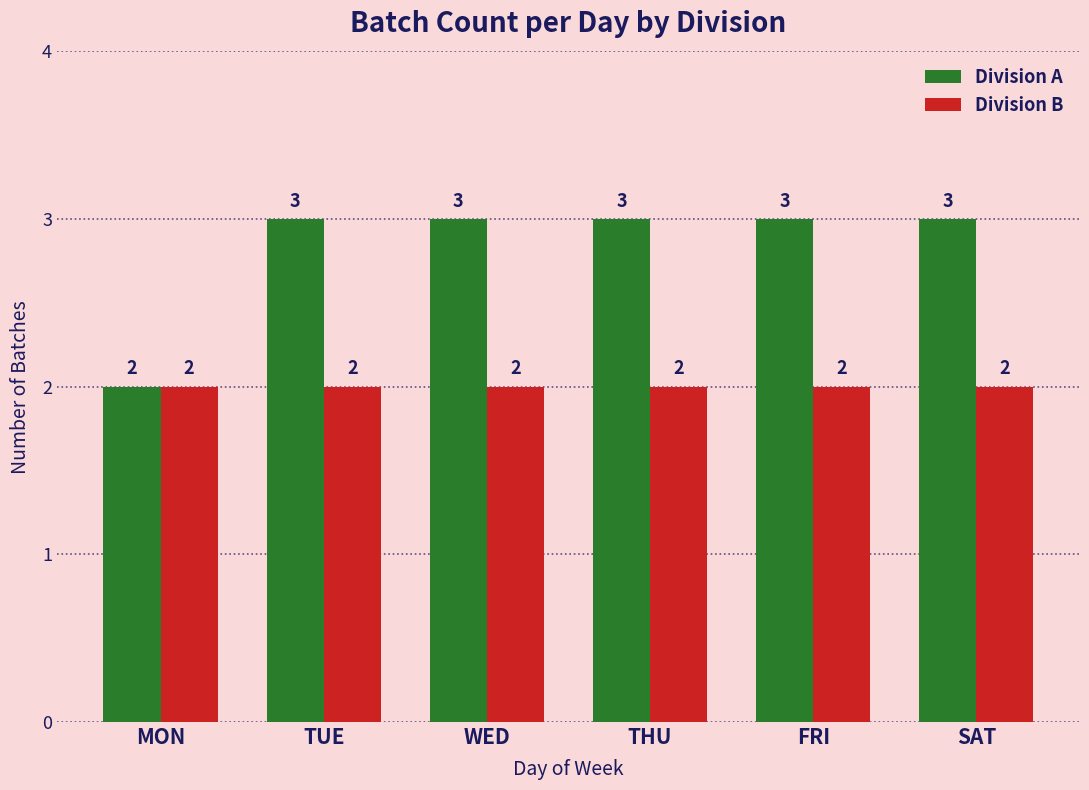

The Division A series shows 3 at WED. True or false?

True